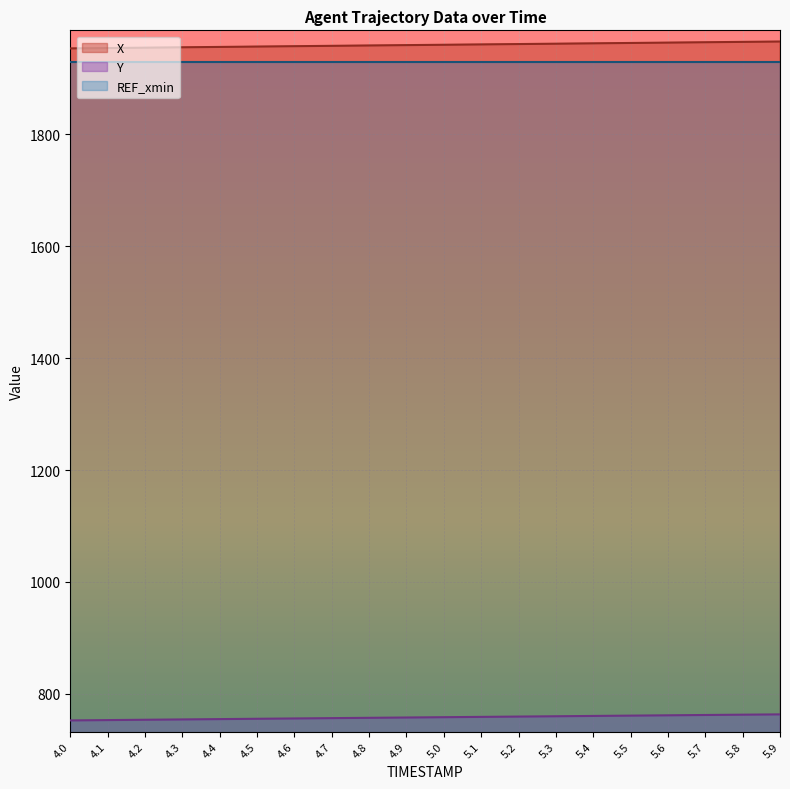

Which series has the largest range (max minus min)?

X